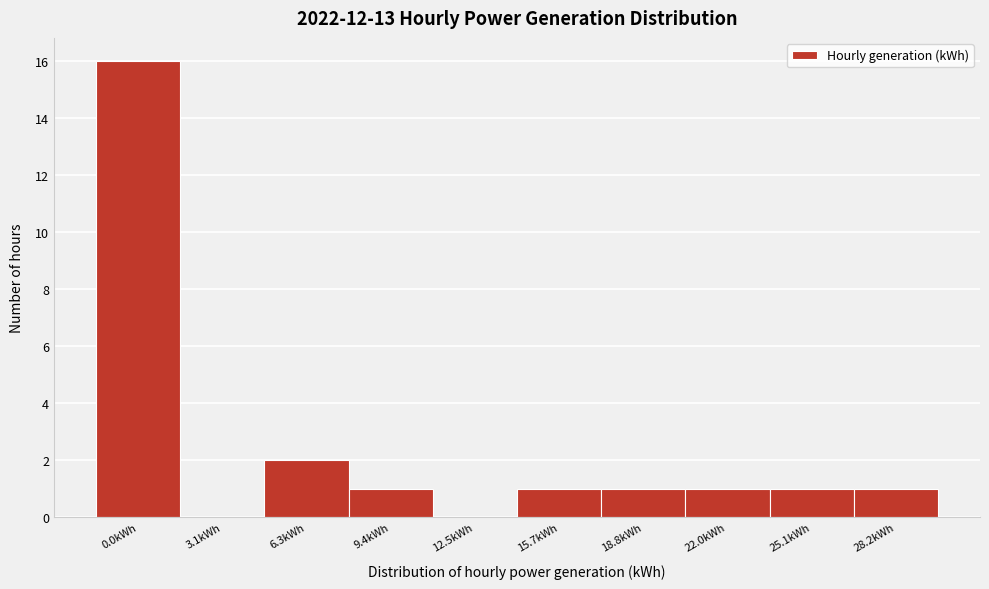

Reading left to right, extract all data points from this chart.

0.0kWh=16	3.1kWh=0	6.3kWh=2	9.4kWh=1	12.5kWh=0	15.7kWh=1	18.8kWh=1	22.0kWh=1	25.1kWh=1	28.2kWh=1